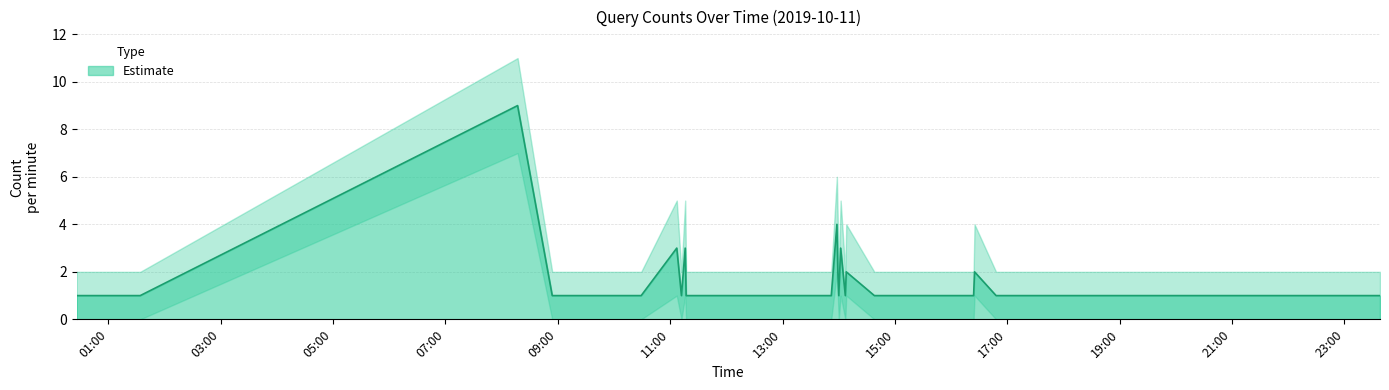

The value at 2019-10-11 11:07 is 3. True or false?

True